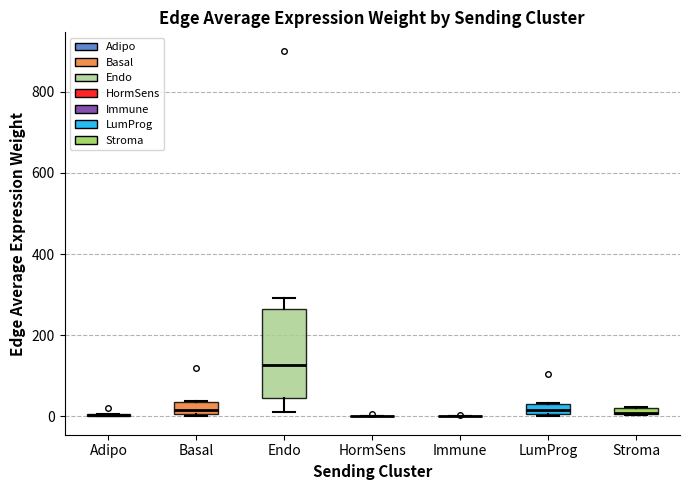

Which box is the tallest, from its lower edge to its upper edge?

Endo